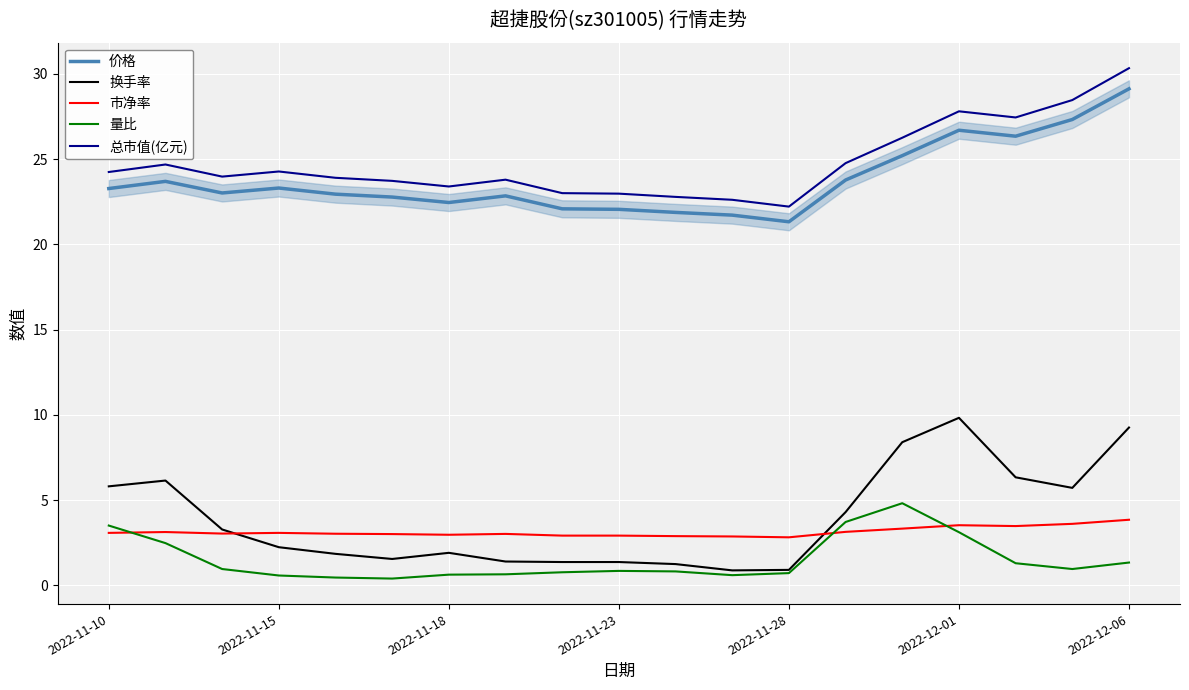

What is the sum of all 量比 values?

28.7